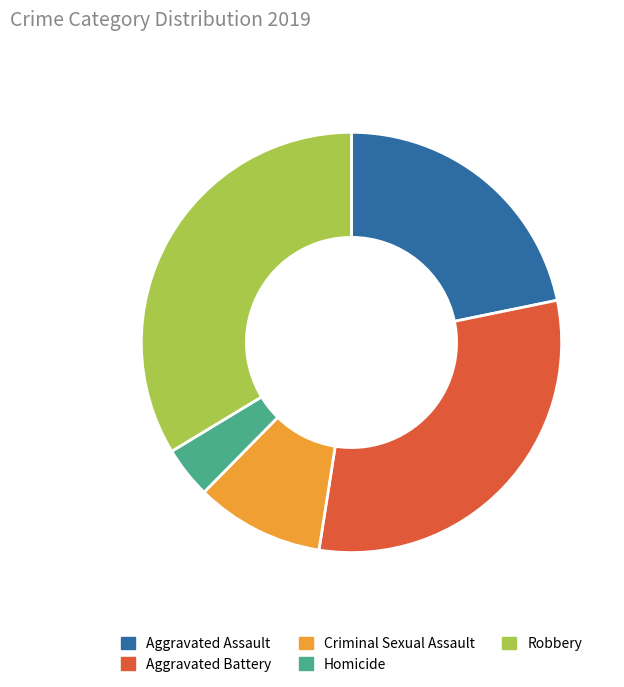

Does any single category account for the majority?

No